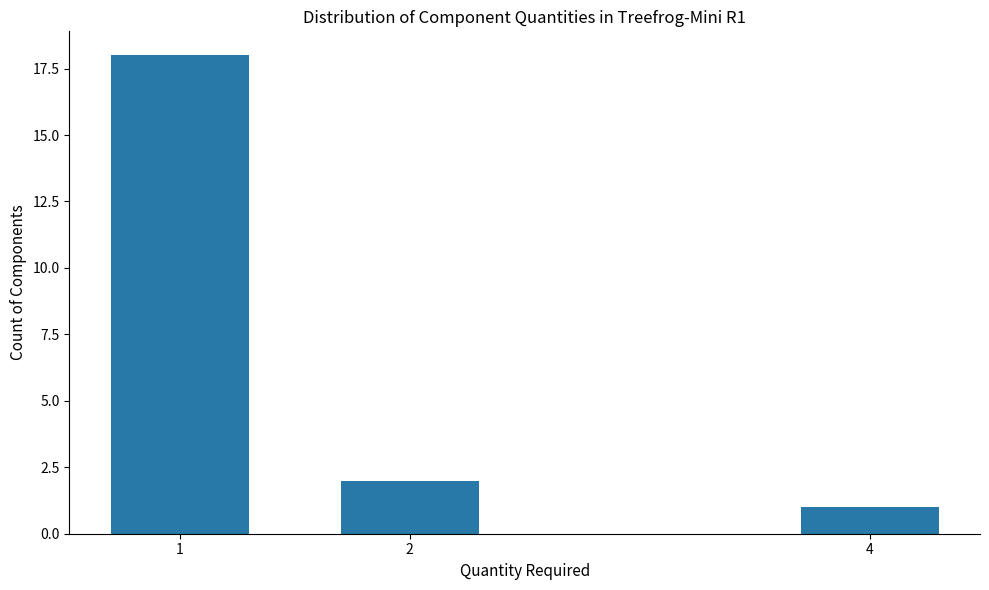

Reading left to right, what are all the values shown in this chart?

1=18	2=2	4=1